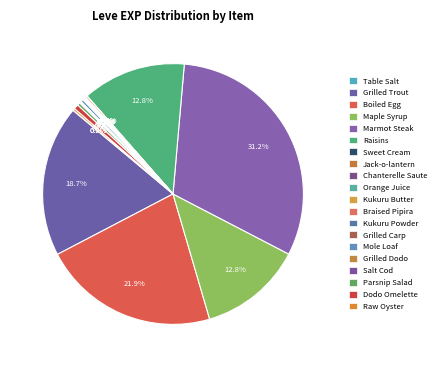

What is the largest slice in the pie chart?

Marmot Steak